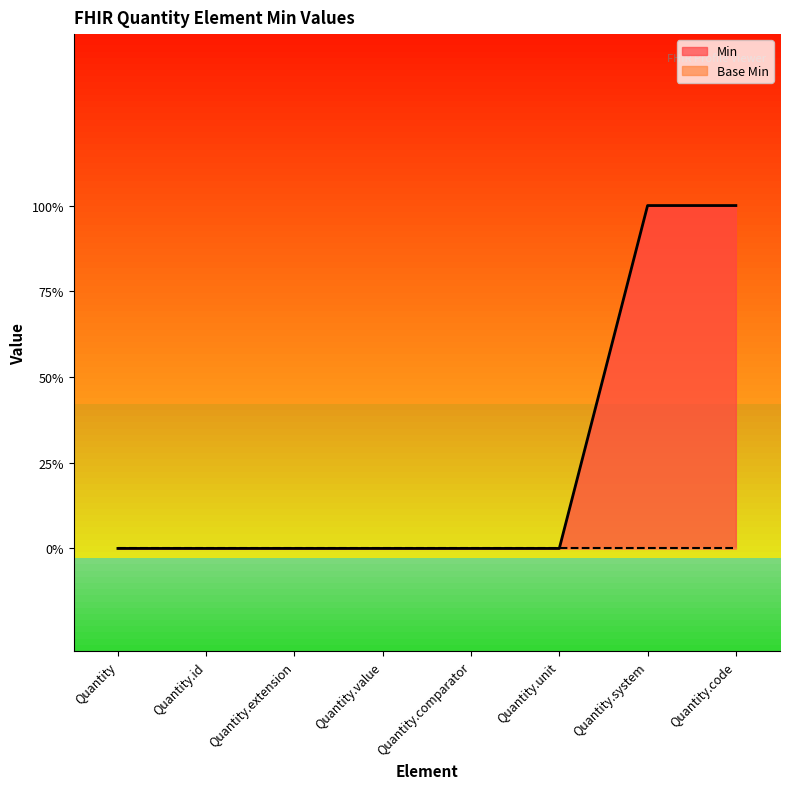

What is the greatest value displayed?

1